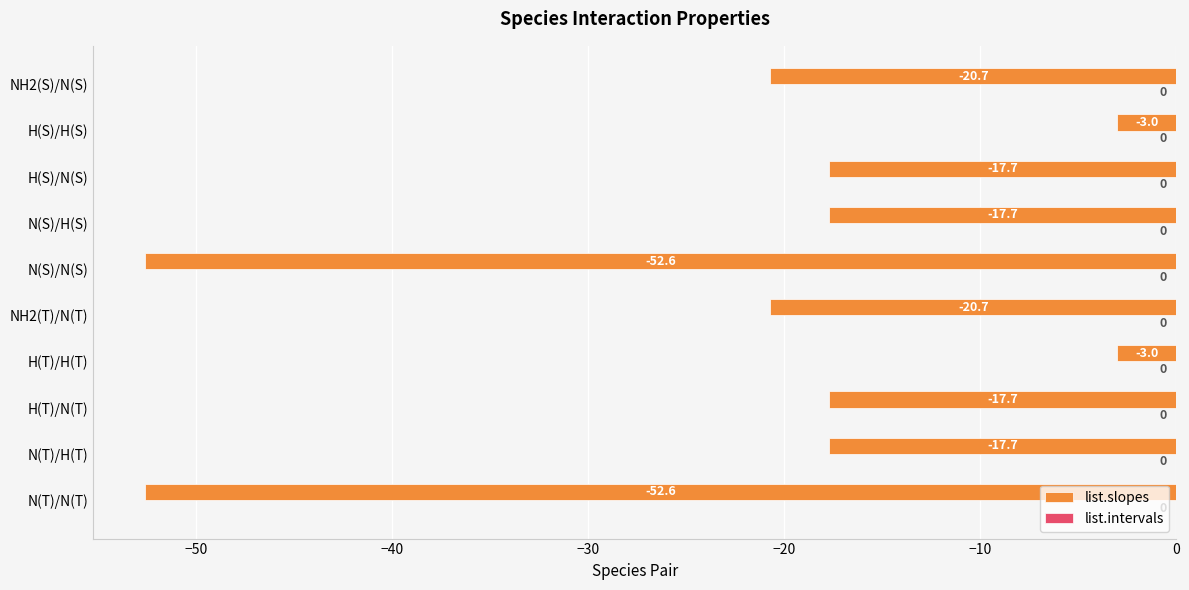

The value at NH2(T)/N(T) is -20.7. True or false?

True